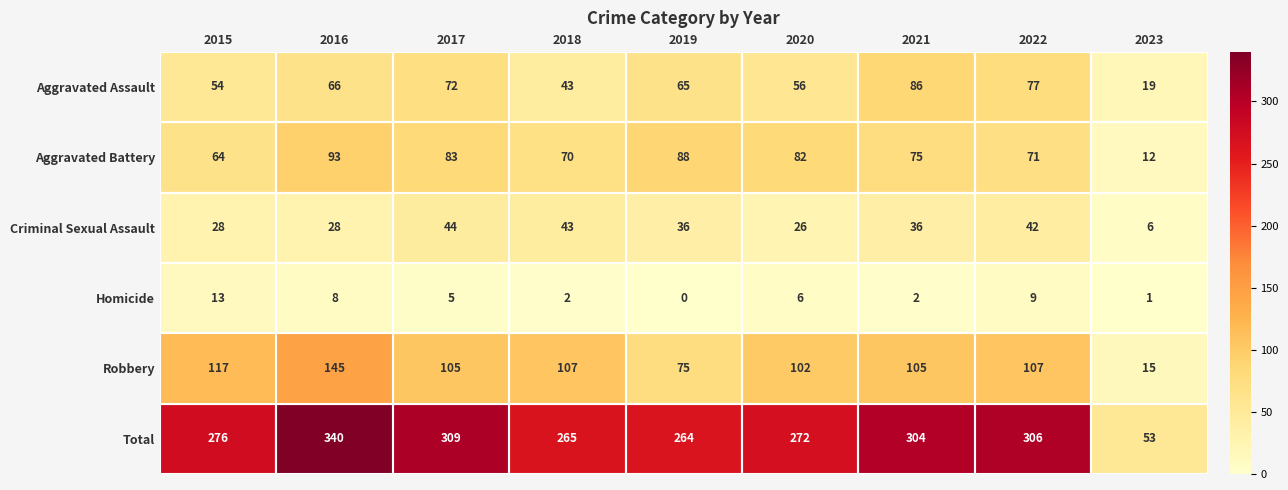

Which label corresponds to the largest value in the chart?

2016